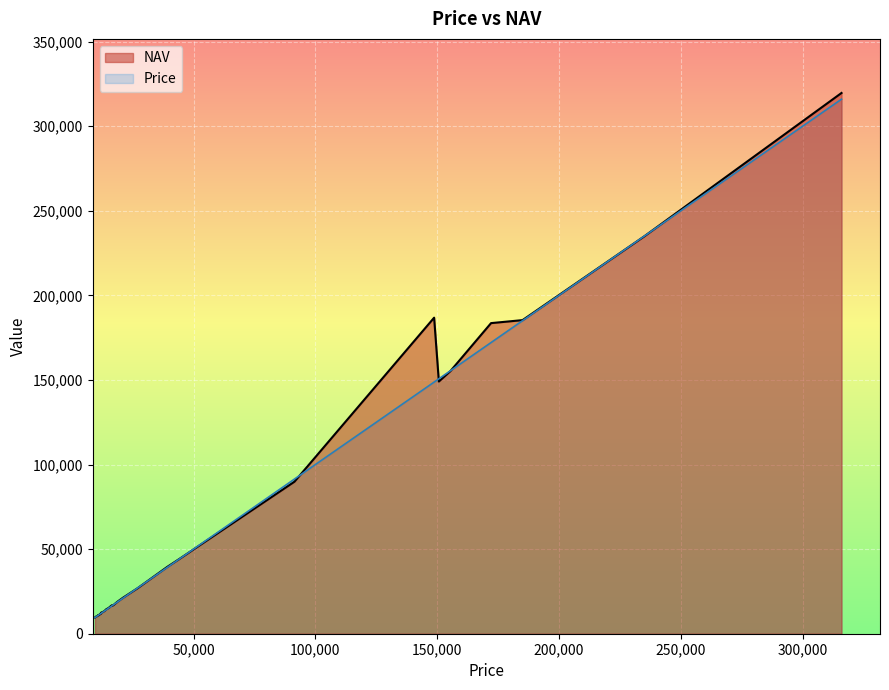

Which series has the largest range (max minus min)?

NAV